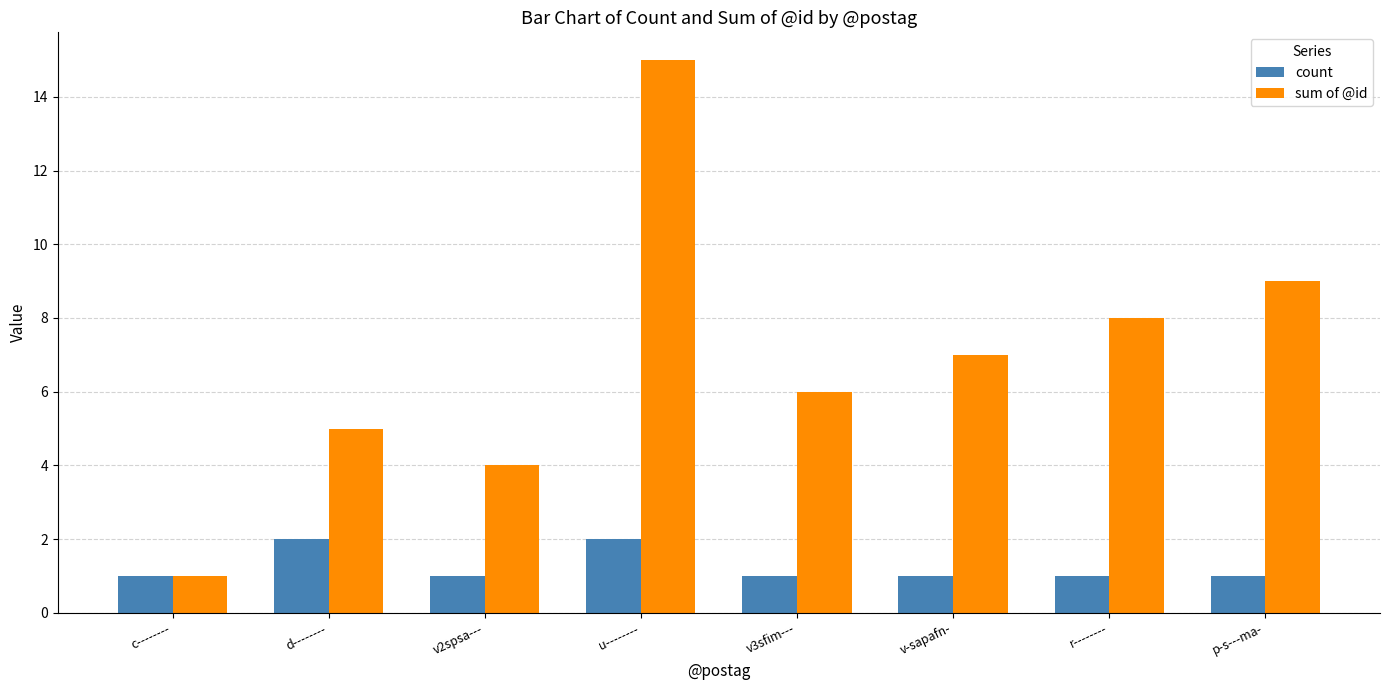

What is the label of the 2nd bar from the left?

d--------